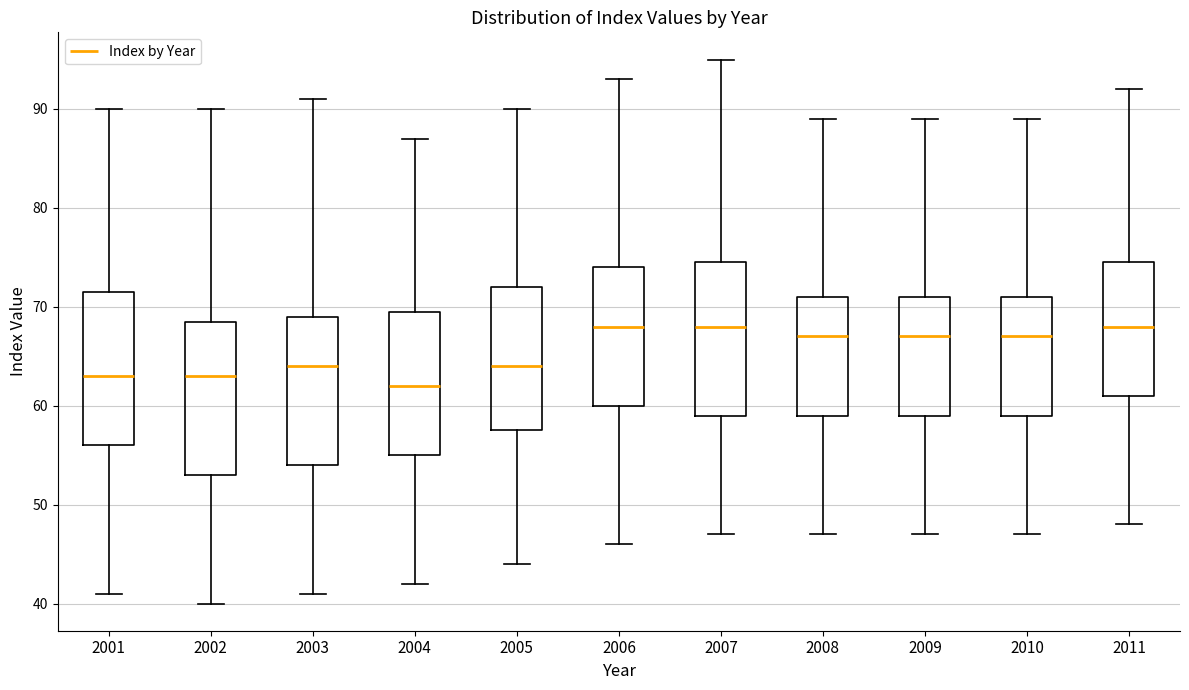

Which box's median line is the lowest?

2004